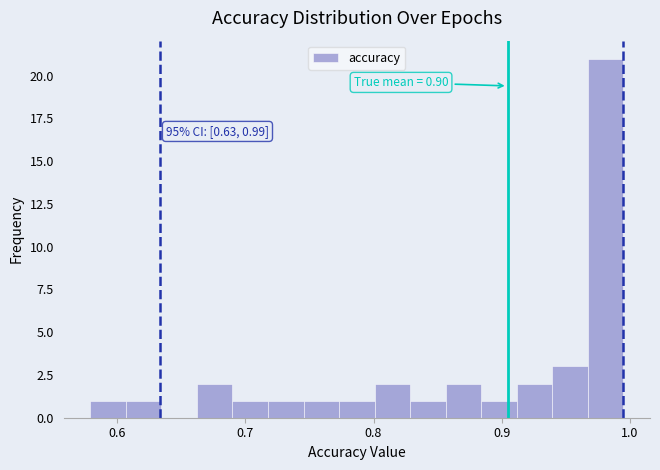

Read against the x-axis, roughly where is the centre of the tallest bar?

0.98